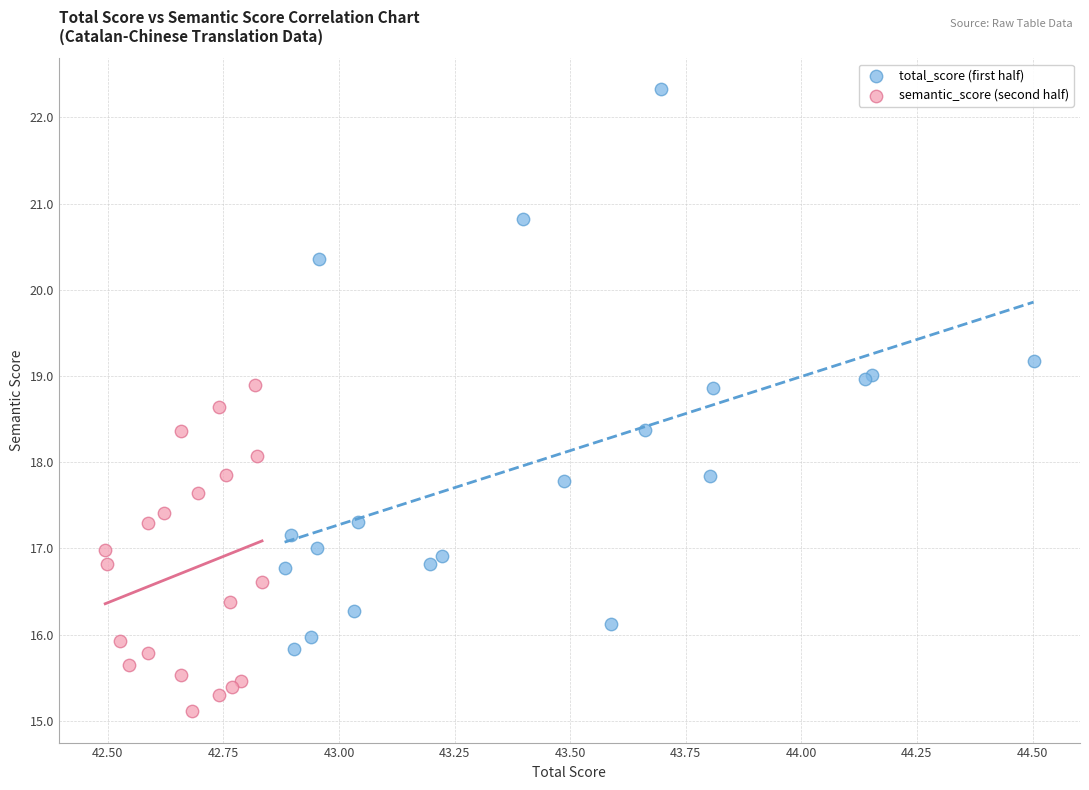

Which series reaches the maximum Y coordinate?

total_score (first half)